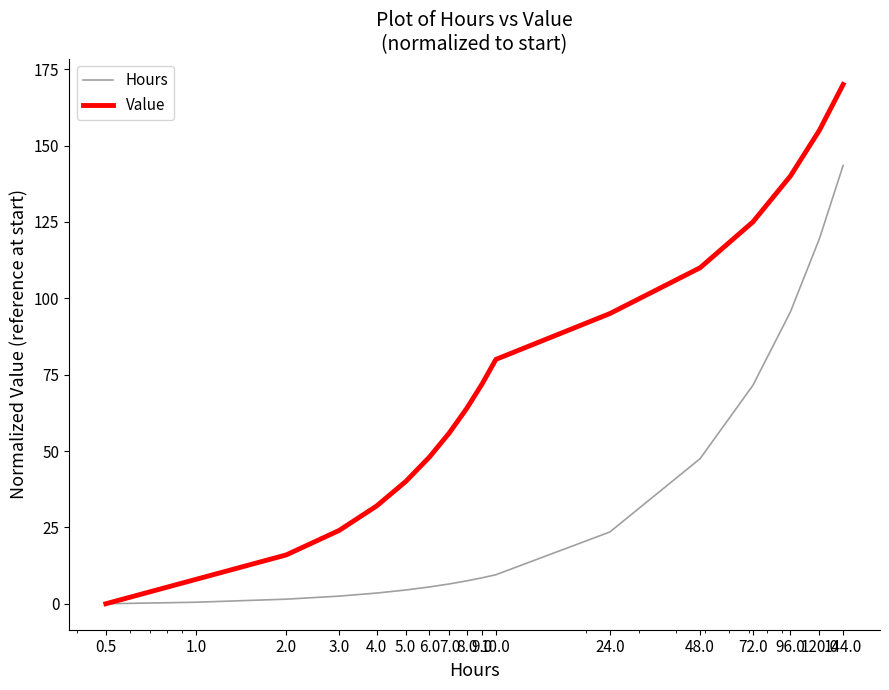

Which series has the largest range (max minus min)?

Value